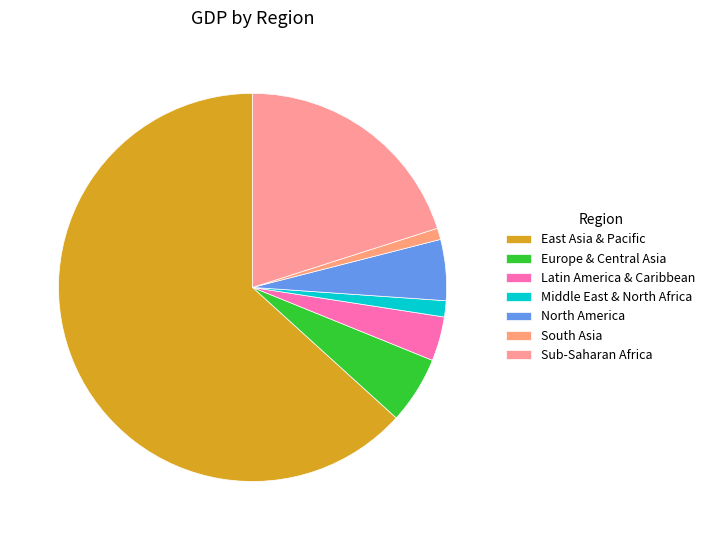

What is the change in value from East Asia & Pacific to Europe & Central Asia?

-23530345494.5